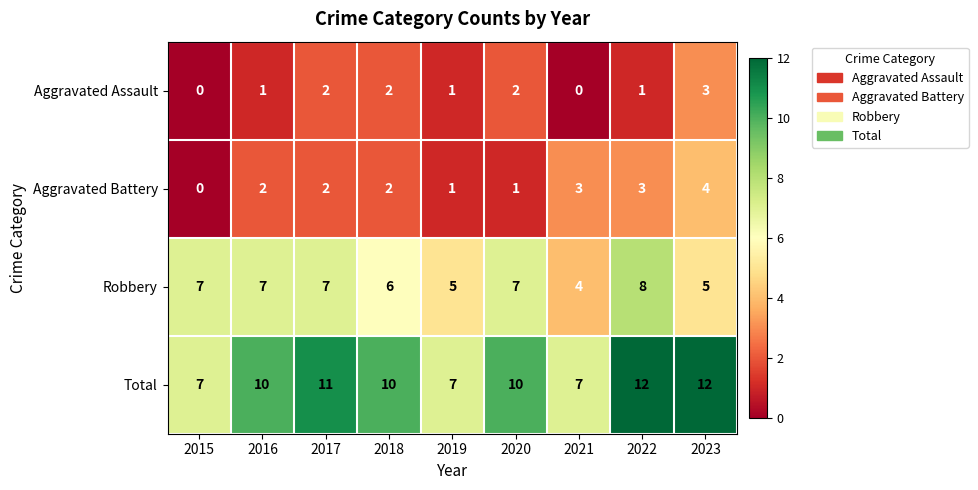

At 2023, list the series in order from largest to smallest.

Total, Robbery, Aggravated Battery, Aggravated Assault